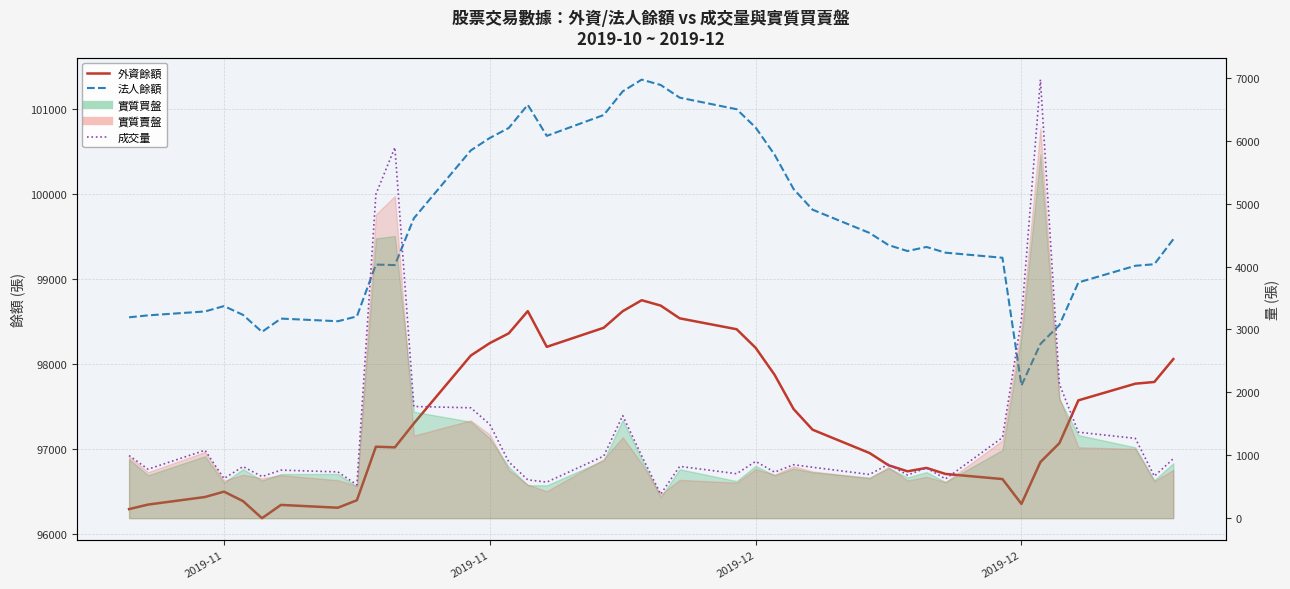

Reading left to right, extract all data points from this chart.

外資餘額: 96297	96350	96439	96502	96391	96190	96346	96313	96401	97030	97023	97304	98102	98248	98363	98624	98204	98428	98623	98752	98689	98539	98411	98193	97875	97473	97230	96956	96812	96741	96781	96710	96650	96358	96850	97072	97575	97771	97791	98060
法人餘額: 98551	98574	98620	98683	98580	98380	98536	98505	98562	99171	99165	99715	100513	100659	100777	101049	100684	100929	101207	101345	101282	101133	100997	100782	100462	100059	99816	99543	99400	99330	99378	99311	99251	97749	98238	98460	98961	99157	99175	99469
成交量: 996	779	1080	630	821	662	764	736	530	5150	5894	1776	1755	1491	895	609	574	987	1631	991	381	824	707	903	732	850	810	695	857	685	800	624	1281	3161	6972	2132	1367	1269	668	946